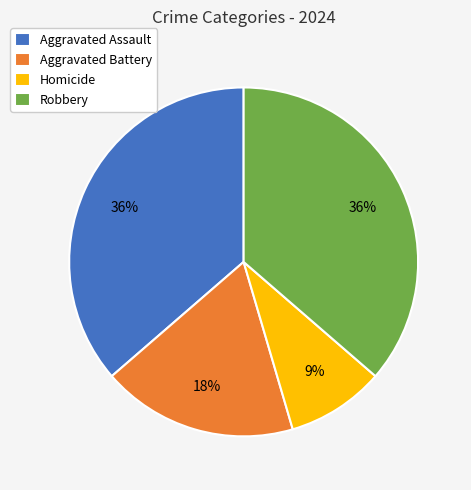

Combined, do Homicide and Robbery account for over 50%?

No